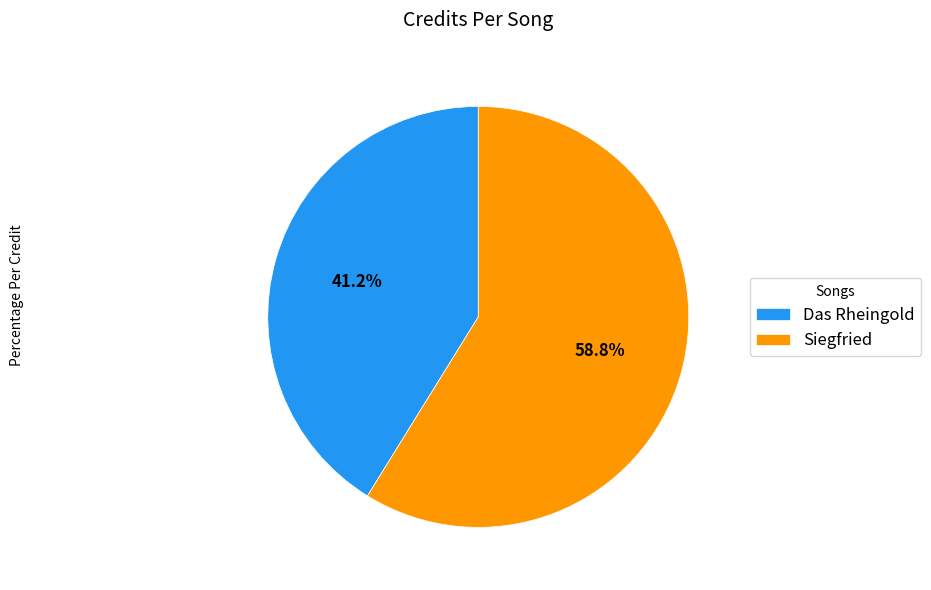

What is the ratio of the value at Das Rheingold to the value at Siegfried?

0.7